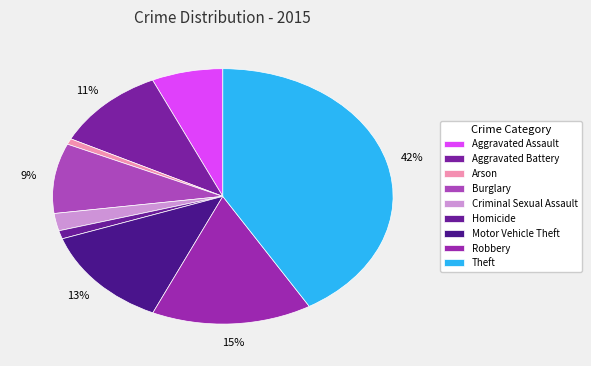

Which slice is the largest?

Theft